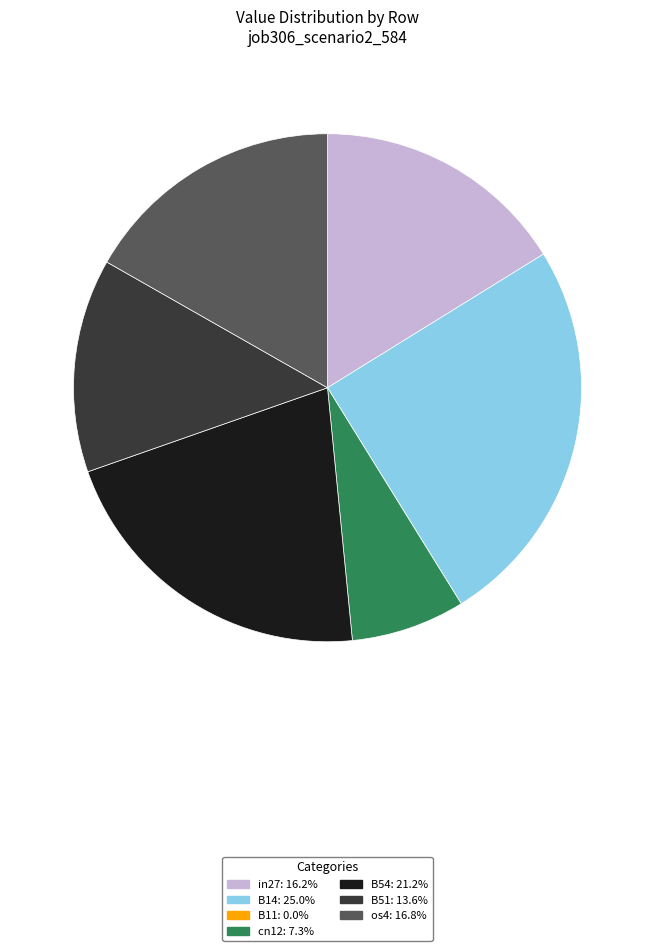

Is the sum of B51: 13.6% and B54: 21.2% greater than half?

No